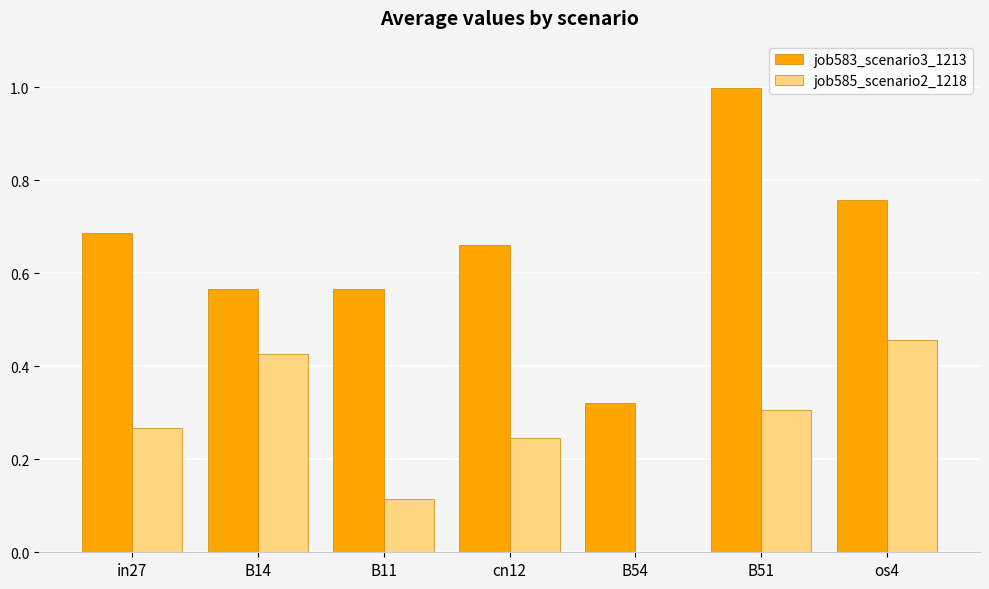

What is the sum of all job585_scenario2_1218 values?

1.8